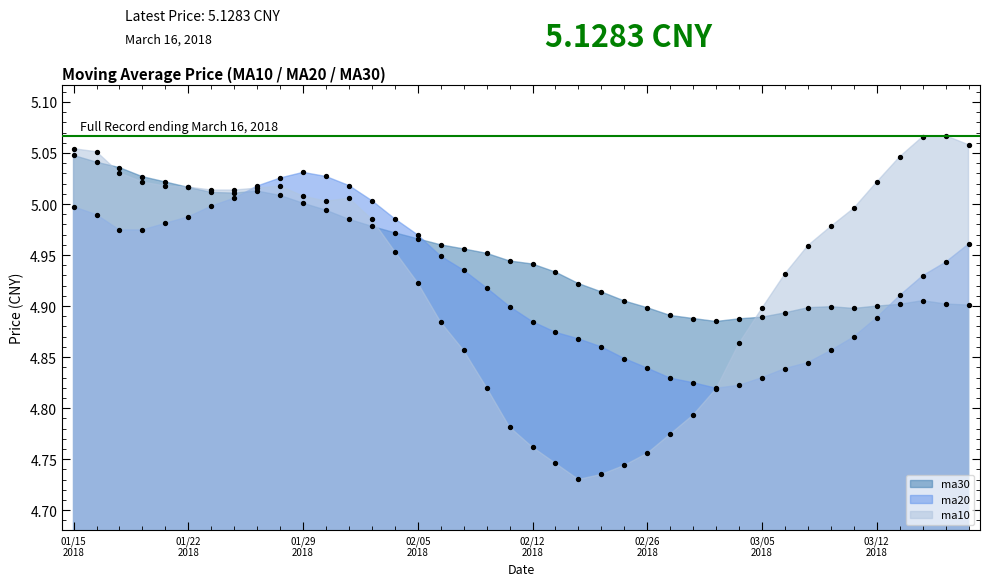

Is the value of ma30 at 02/05 2018 greater than the value of ma10 at 01/29 2018?

No